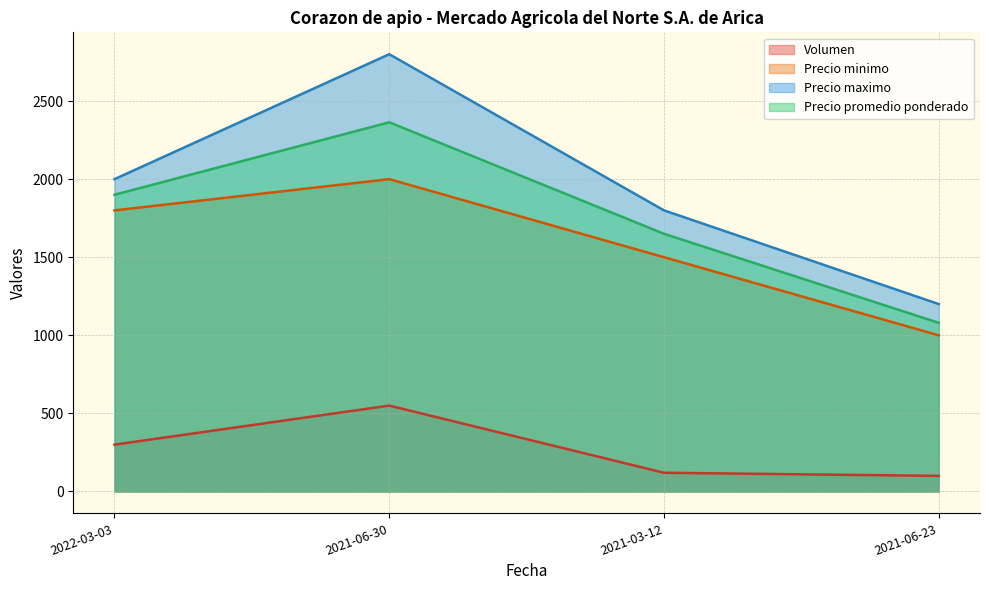

The value of Precio minimo at 2022-03-03 is 1800. True or false?

True